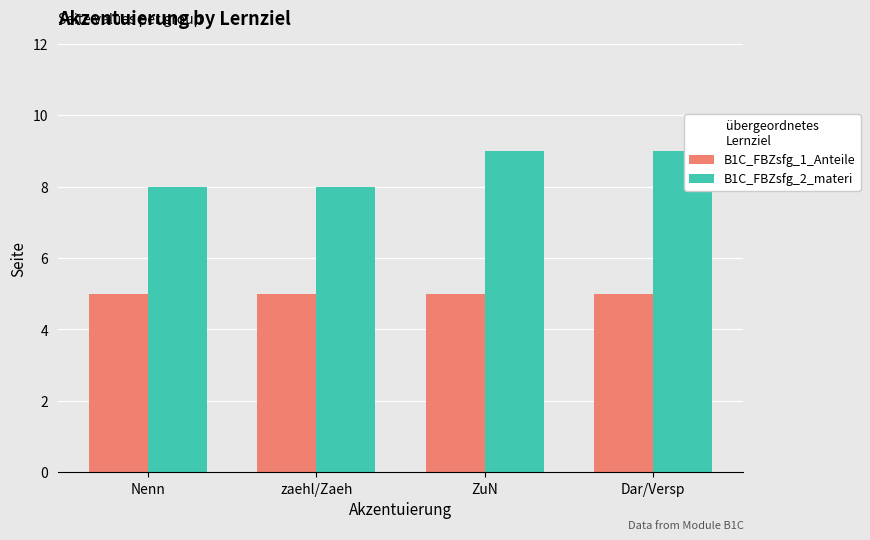

The B1C_FBZsfg_1_Anteile series shows 5 at ZuN. True or false?

True